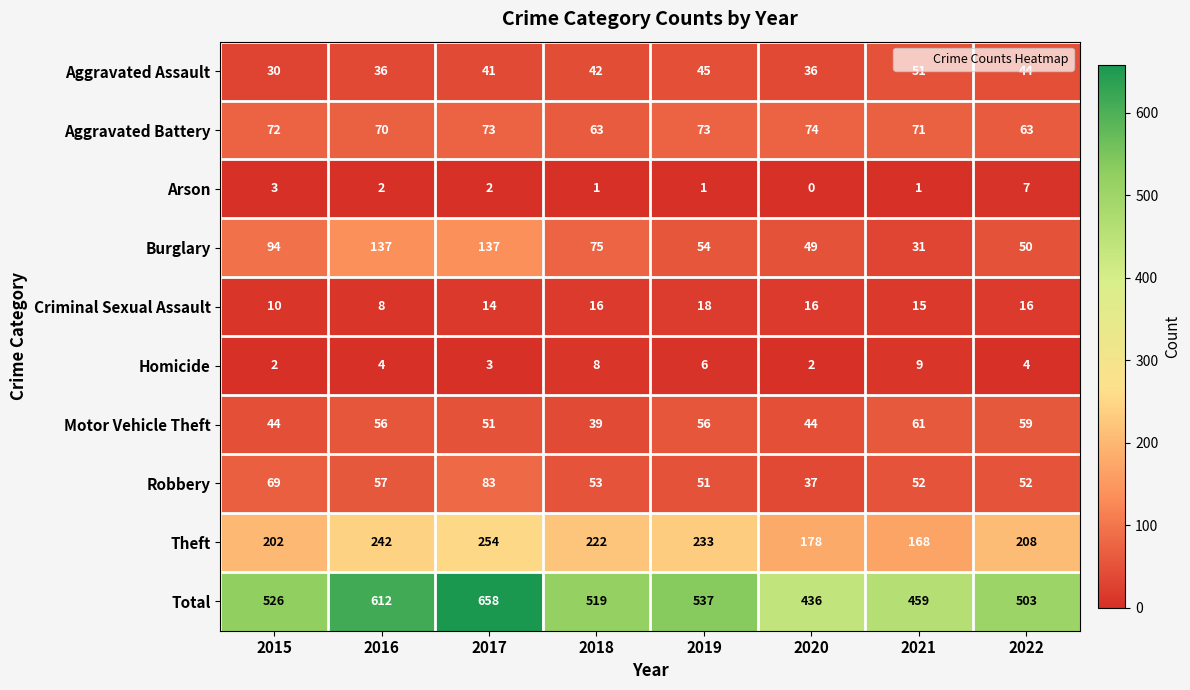

Rank the series at 2015 from lowest to highest value.

Homicide, Arson, Criminal Sexual Assault, Aggravated Assault, Motor Vehicle Theft, Robbery, Aggravated Battery, Burglary, Theft, Total